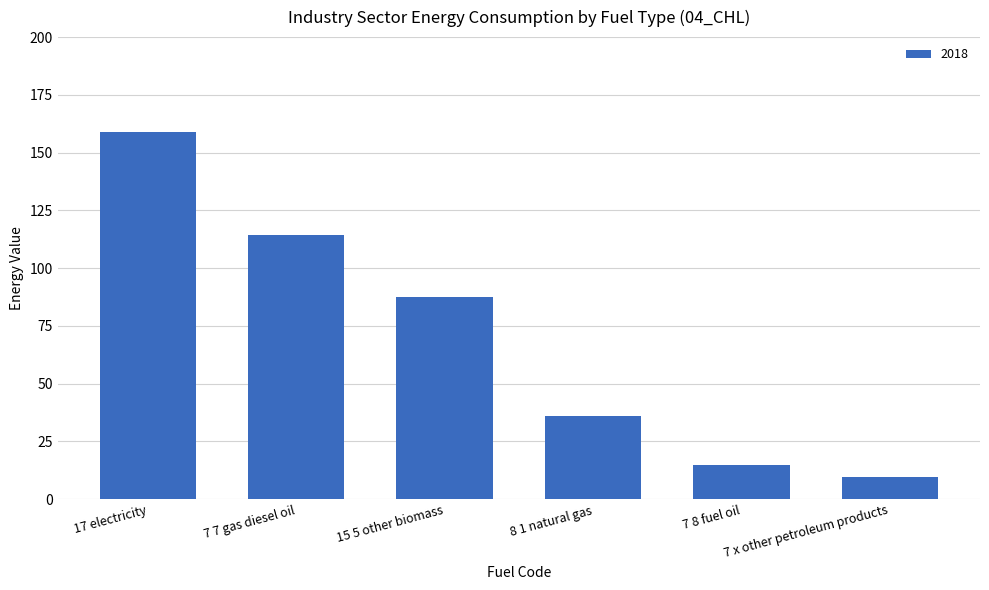

What is the difference between the second highest and second lowest values?

99.5